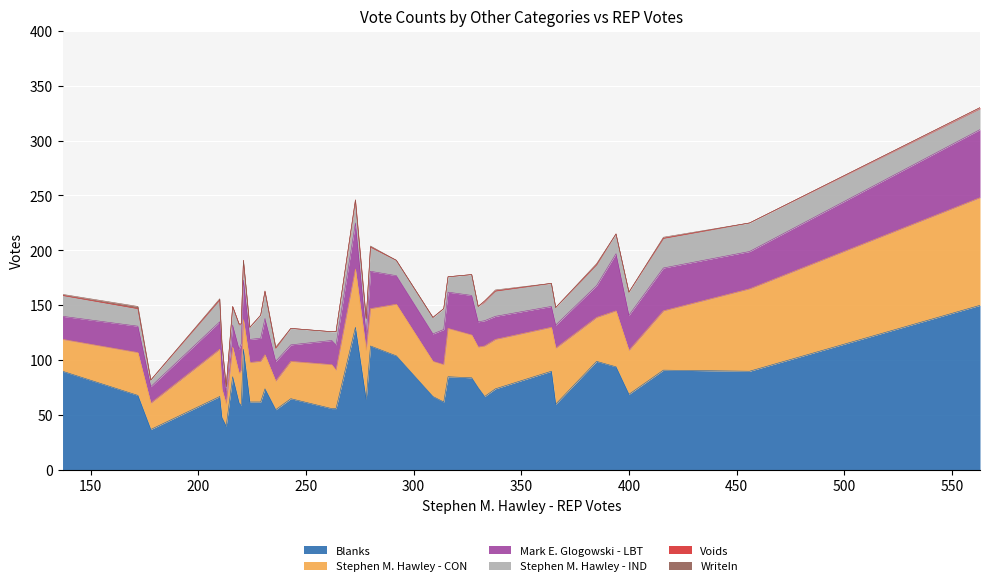

List the series in order of their peak value, lowest first.

Voids, WriteIn, Stephen M. Hawley - IND, Mark E. Glogowski - LBT, Stephen M. Hawley - CON, Blanks